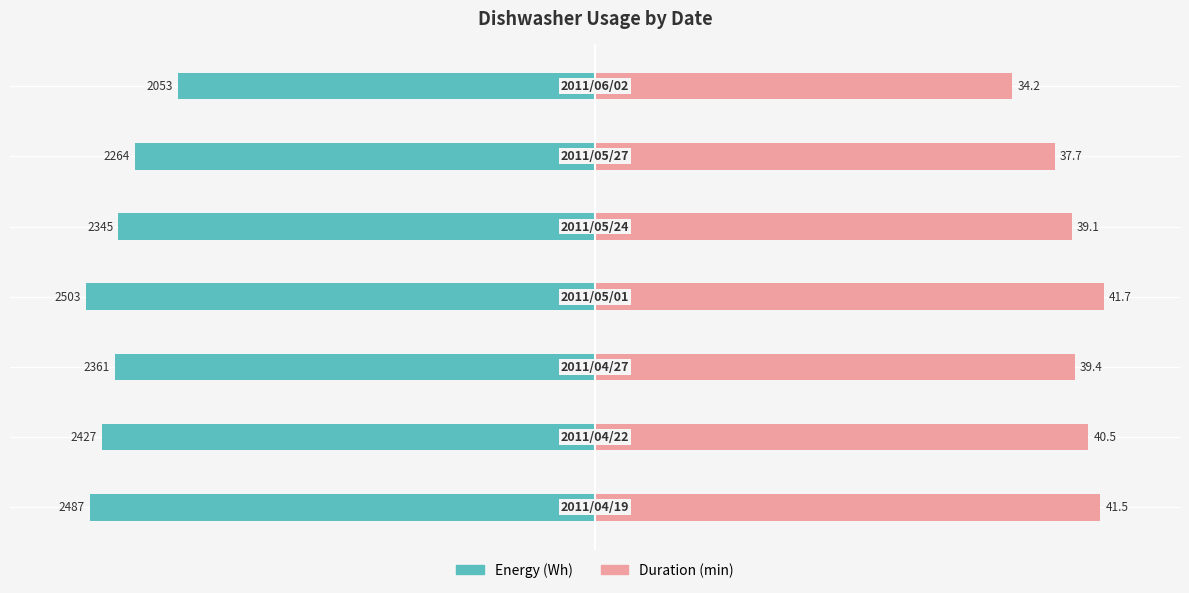

What are all the series names shown in the legend?

Energy (Wh), Duration (min)